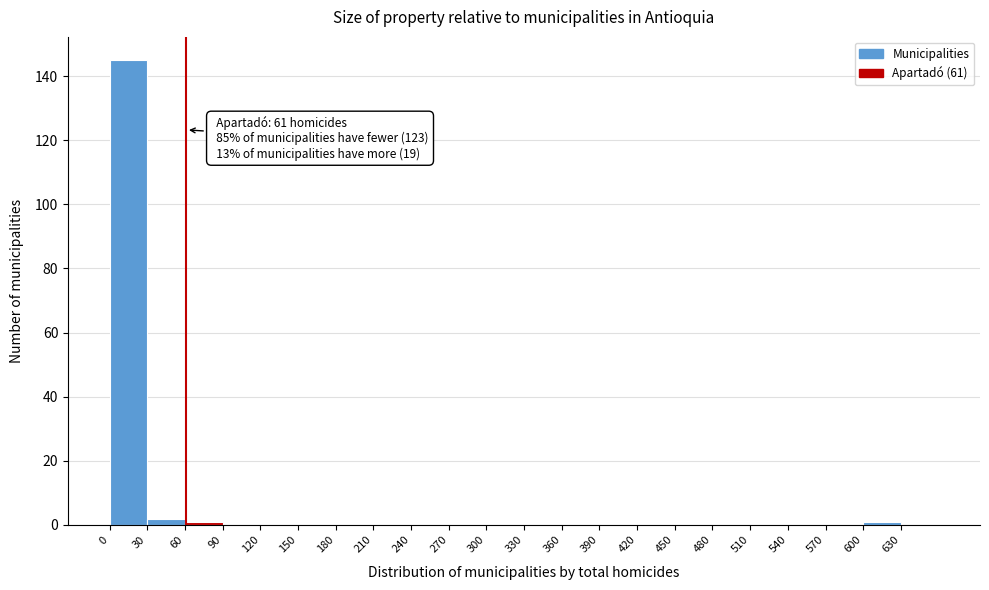

Over which range of the x-axis is the bar tallest?

0 to 30